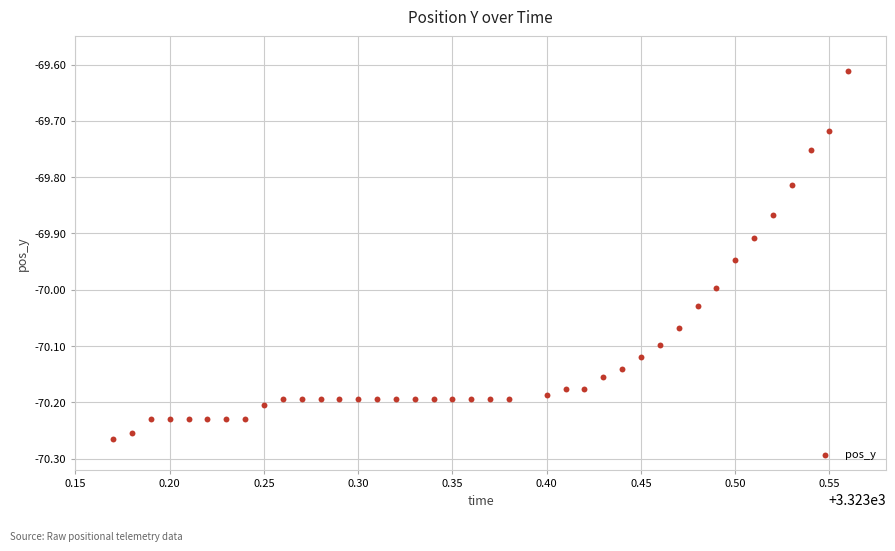

What is the range of X values (max minus min)?

0.4